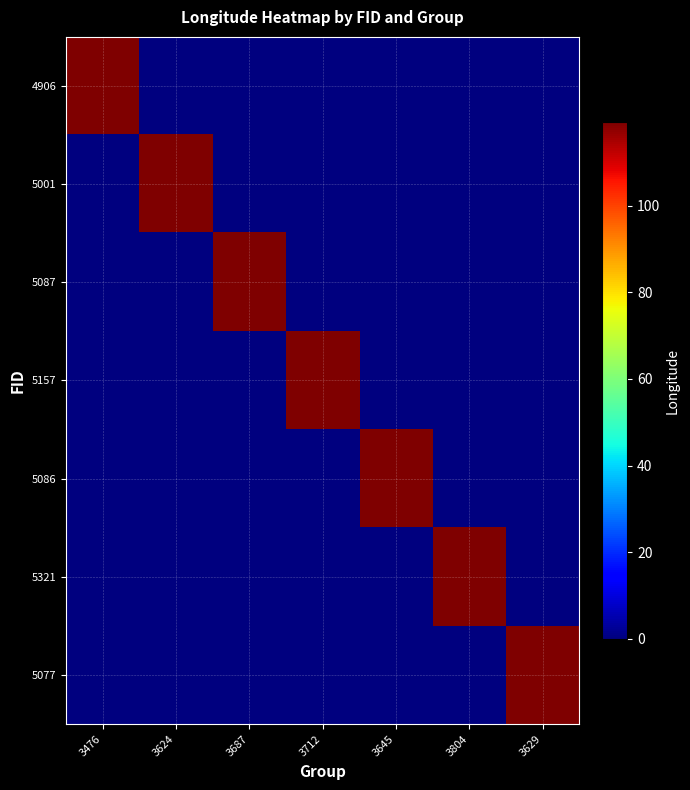

Which series changed the most between 3712 and 3804?

5321